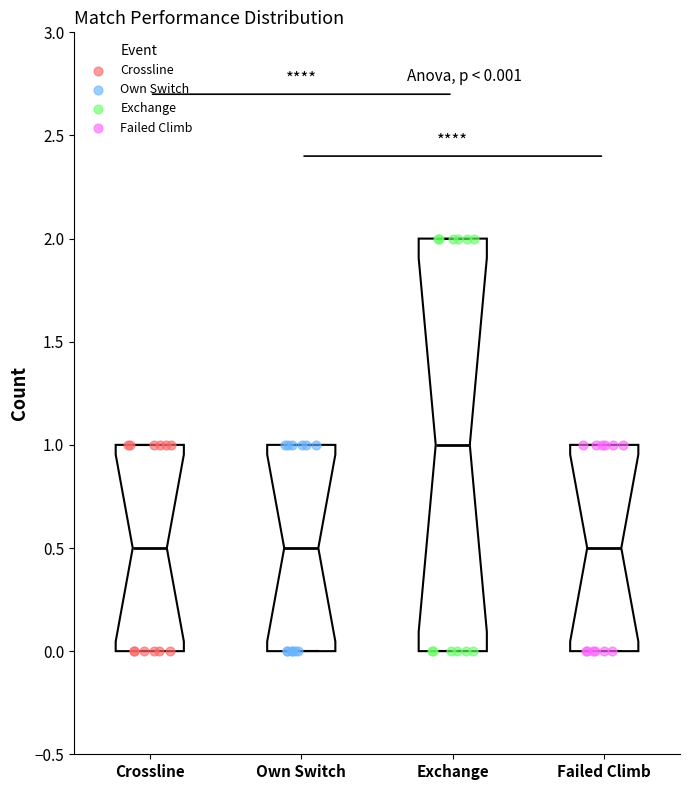

Comparing the boxes themselves (not the whiskers), which one is the tallest?

Exchange